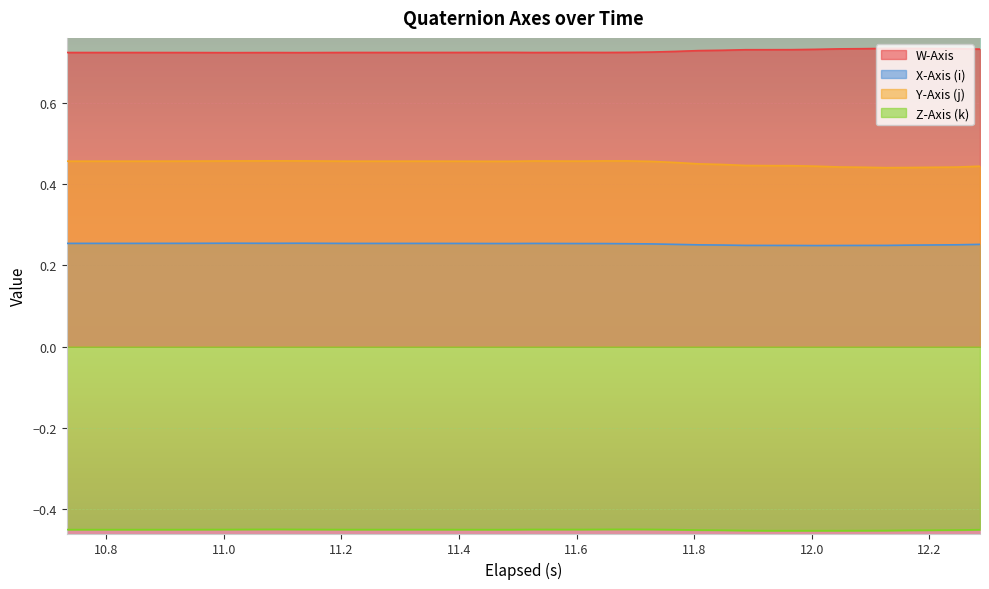

Count the number of data series in this chart.

4